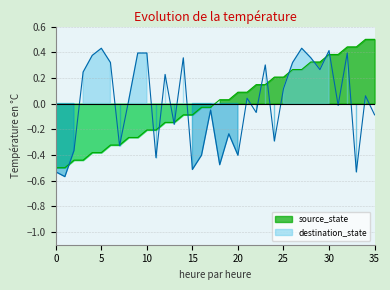

What is the value of the destination_state point at the 11th from the left?

0.4